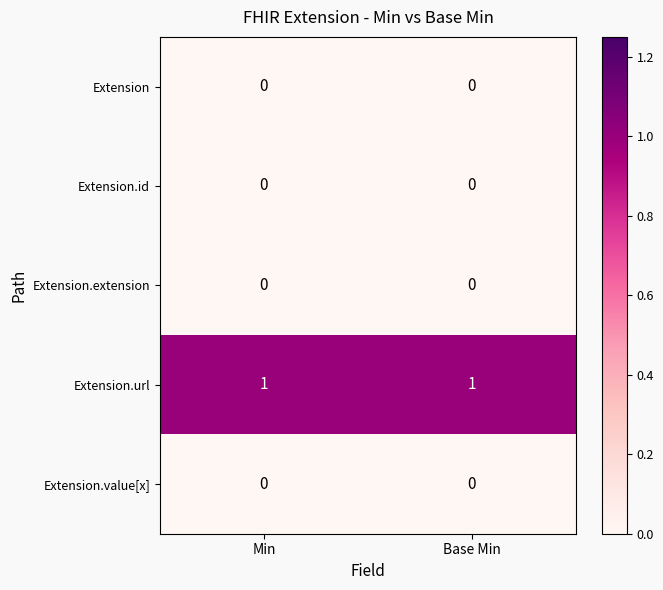

True or false: Extension has a value of 0 at Base Min.

True